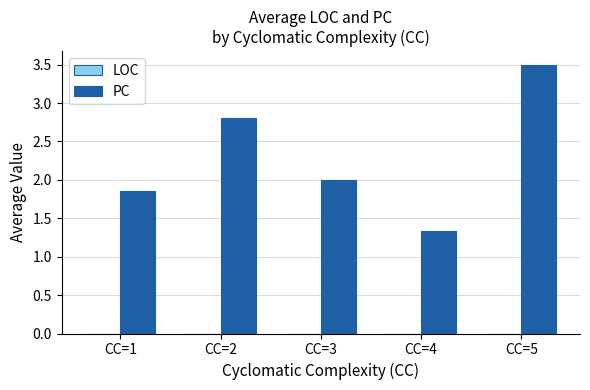

What is the approximate value at CC=3?

2.0